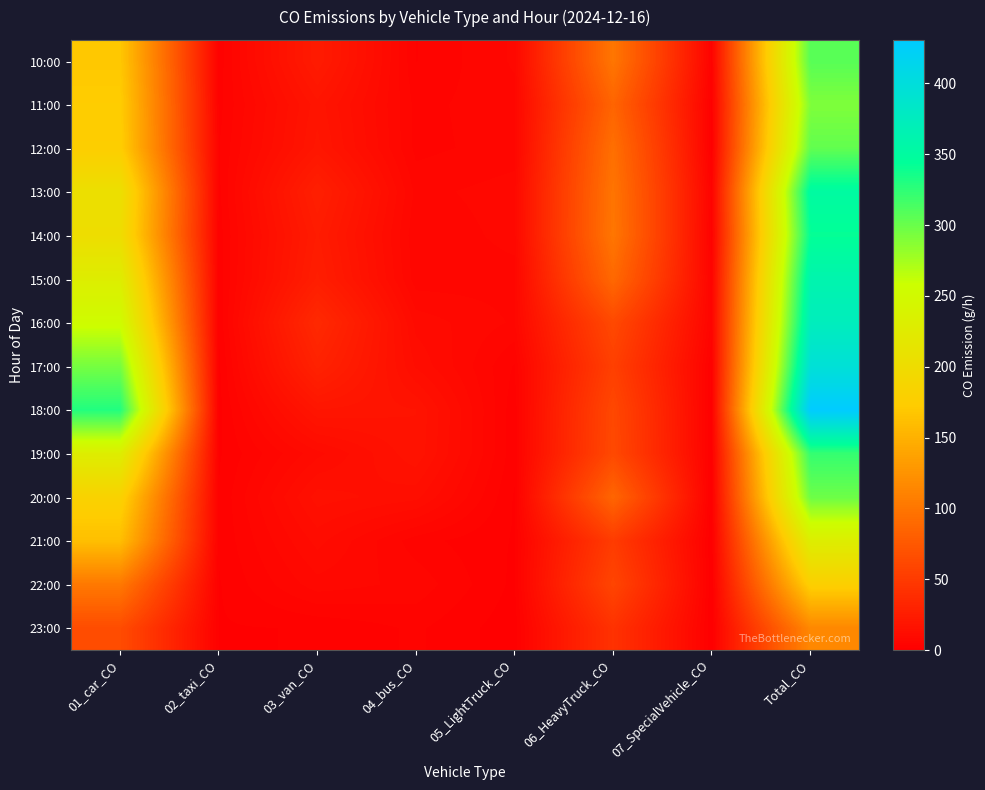

Reading left to right, what are all the values shown in this chart?

10:00: 01_car_CO=168.9	02_taxi_CO=2.3	03_van_CO=23.2	04_bus_CO=3.3	05_LightTruck_CO=7.0	06_HeavyTruck_CO=100.2	07_SpecialVehicle_CO=2.7	Total_CO=307.7
11:00: 01_car_CO=173.5	02_taxi_CO=2.7	03_van_CO=17.9	04_bus_CO=4.5	05_LightTruck_CO=6.1	06_HeavyTruck_CO=85.3	07_SpecialVehicle_CO=1.1	Total_CO=291.1
12:00: 01_car_CO=175.3	02_taxi_CO=3.2	03_van_CO=19.1	04_bus_CO=4.5	05_LightTruck_CO=5.8	06_HeavyTruck_CO=94.5	07_SpecialVehicle_CO=0.8	Total_CO=303.1
13:00: 01_car_CO=205.3	02_taxi_CO=2.9	03_van_CO=26.8	04_bus_CO=6.2	05_LightTruck_CO=7.6	06_HeavyTruck_CO=99.1	07_SpecialVehicle_CO=3.1	Total_CO=350.9
14:00: 01_car_CO=201.2	02_taxi_CO=2.5	03_van_CO=23.8	04_bus_CO=5.3	05_LightTruck_CO=7.3	06_HeavyTruck_CO=100.2	07_SpecialVehicle_CO=2.3	Total_CO=342.7
15:00: 01_car_CO=229.1	02_taxi_CO=2.4	03_van_CO=25.6	04_bus_CO=5.8	05_LightTruck_CO=6.0	06_HeavyTruck_CO=88.7	07_SpecialVehicle_CO=3.9	Total_CO=361.4
16:00: 01_car_CO=254.4	02_taxi_CO=1.9	03_van_CO=35.1	04_bus_CO=9.5	05_LightTruck_CO=6.5	06_HeavyTruck_CO=62.2	07_SpecialVehicle_CO=4.2	Total_CO=373.8
17:00: 01_car_CO=294.9	02_taxi_CO=1.2	03_van_CO=29.2	04_bus_CO=11.5	05_LightTruck_CO=3.2	06_HeavyTruck_CO=54.1	07_SpecialVehicle_CO=1.5	Total_CO=395.7
18:00: 01_car_CO=330.4	02_taxi_CO=1.1	03_van_CO=18.5	04_bus_CO=16.9	05_LightTruck_CO=2.1	06_HeavyTruck_CO=61.1	07_SpecialVehicle_CO=0.8	Total_CO=430.8
19:00: 01_car_CO=229.7	02_taxi_CO=1.4	03_van_CO=9.5	04_bus_CO=16.5	05_LightTruck_CO=2.2	06_HeavyTruck_CO=62.2	07_SpecialVehicle_CO=0.8	Total_CO=322.3
20:00: 01_car_CO=182.2	02_taxi_CO=1.8	03_van_CO=14.3	04_bus_CO=12.3	05_LightTruck_CO=1.5	06_HeavyTruck_CO=86.4	07_SpecialVehicle_CO=0.0	Total_CO=298.5
21:00: 01_car_CO=161.2	02_taxi_CO=1.9	03_van_CO=10.7	04_bus_CO=4.1	05_LightTruck_CO=1.5	06_HeavyTruck_CO=50.7	07_SpecialVehicle_CO=0.0	Total_CO=230.1
22:00: 01_car_CO=102.3	02_taxi_CO=1.5	03_van_CO=7.7	04_bus_CO=6.2	05_LightTruck_CO=1.3	06_HeavyTruck_CO=58.8	07_SpecialVehicle_CO=0.0	Total_CO=177.7
23:00: 01_car_CO=64.9	02_taxi_CO=1.5	03_van_CO=1.8	04_bus_CO=3.7	05_LightTruck_CO=0.6	06_HeavyTruck_CO=42.6	07_SpecialVehicle_CO=0.0	Total_CO=115.1